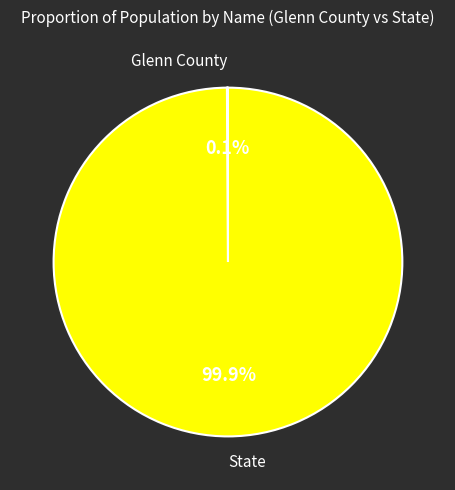

To the nearest percent, what is the average slice percentage?

50%